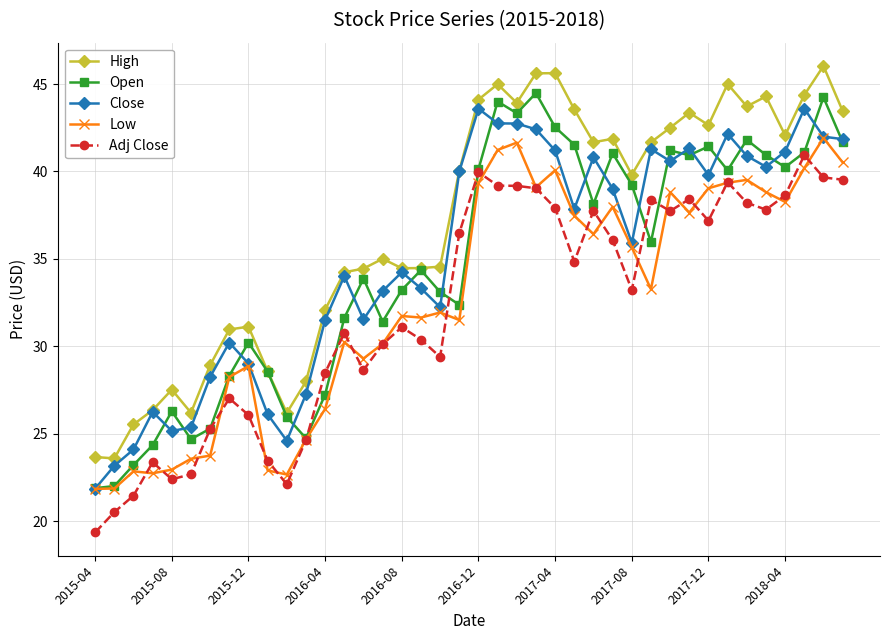

What is the value of the Close point at the 6th from the left?

25.4